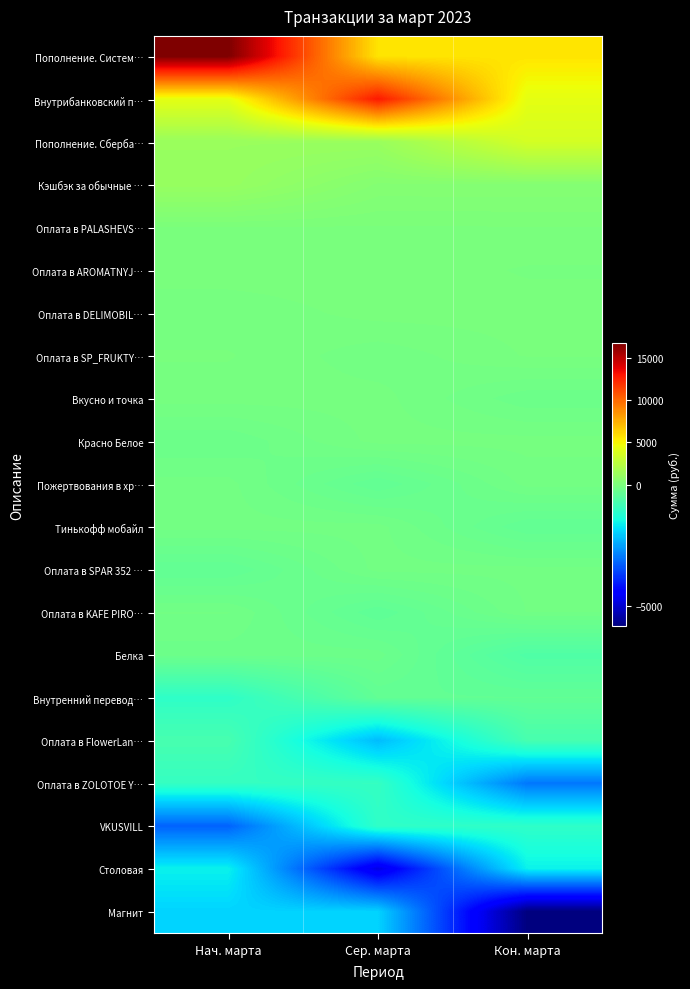

What is the difference between the highest and lowest values at Сер. марта?

17684.5